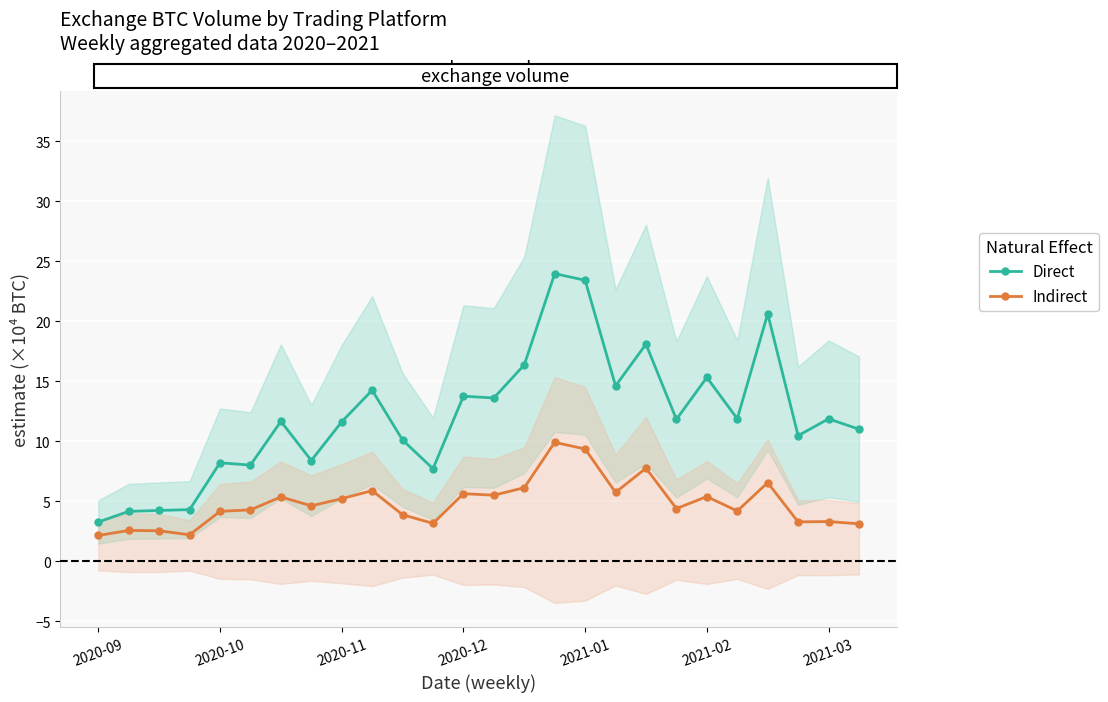

Which category has the lowest value in the Direct series?

2020-09